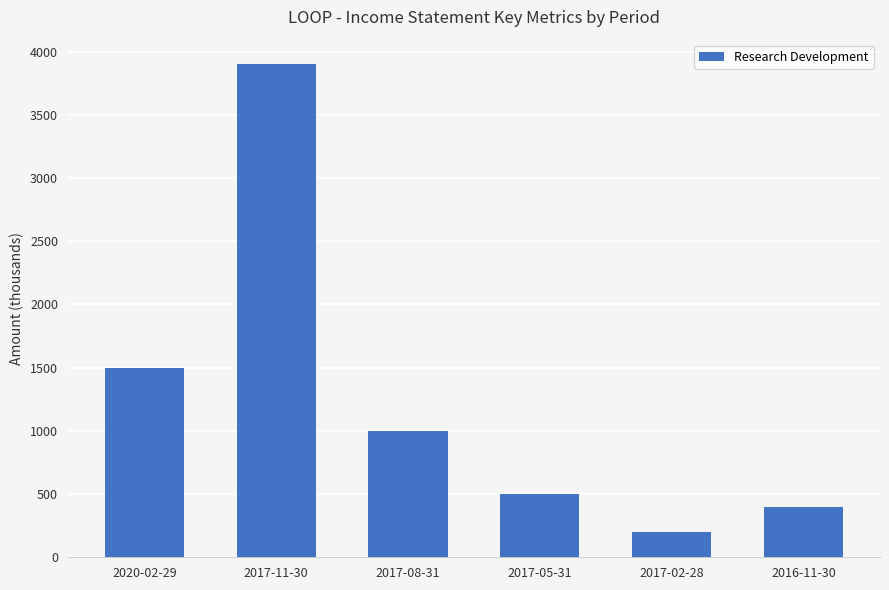

Between 2020-02-29 and 2017-05-31, which is larger?

2020-02-29